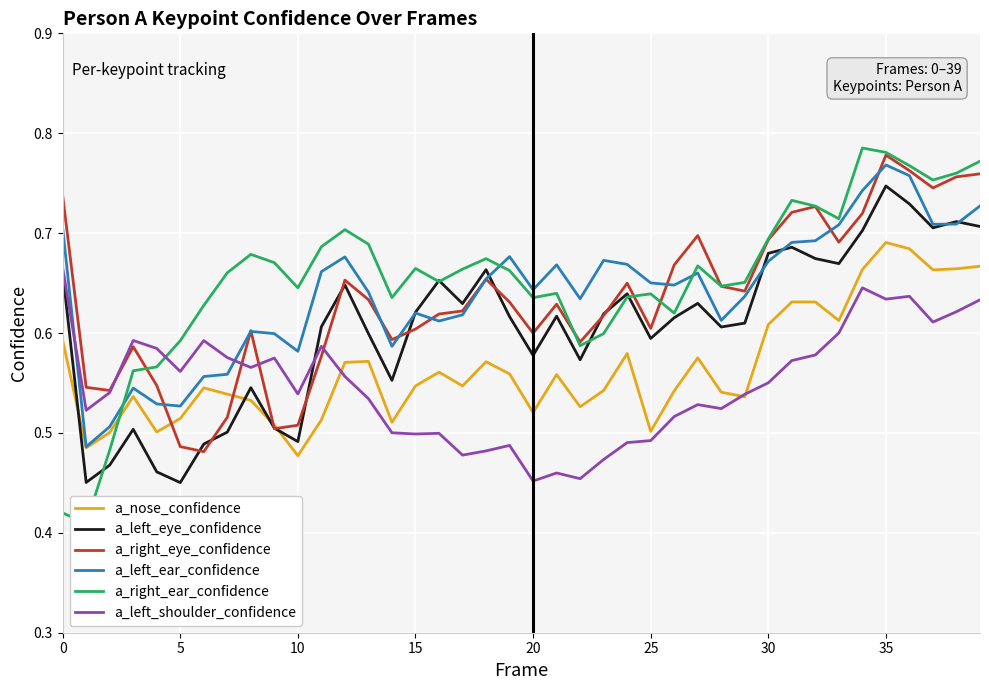

What is the total value across all series at 13?

3.7